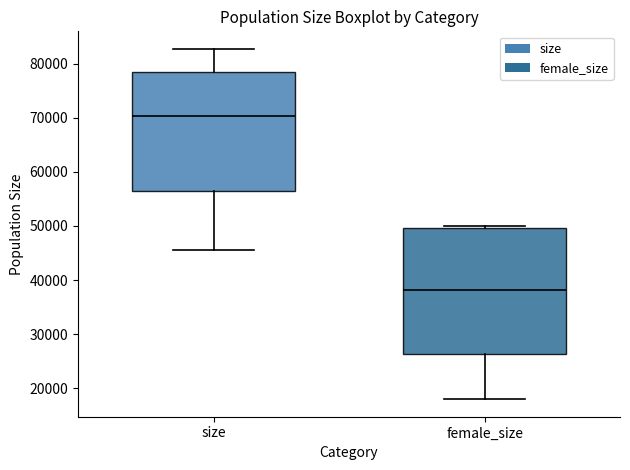

Which box is the tallest, from its lower edge to its upper edge?

female_size